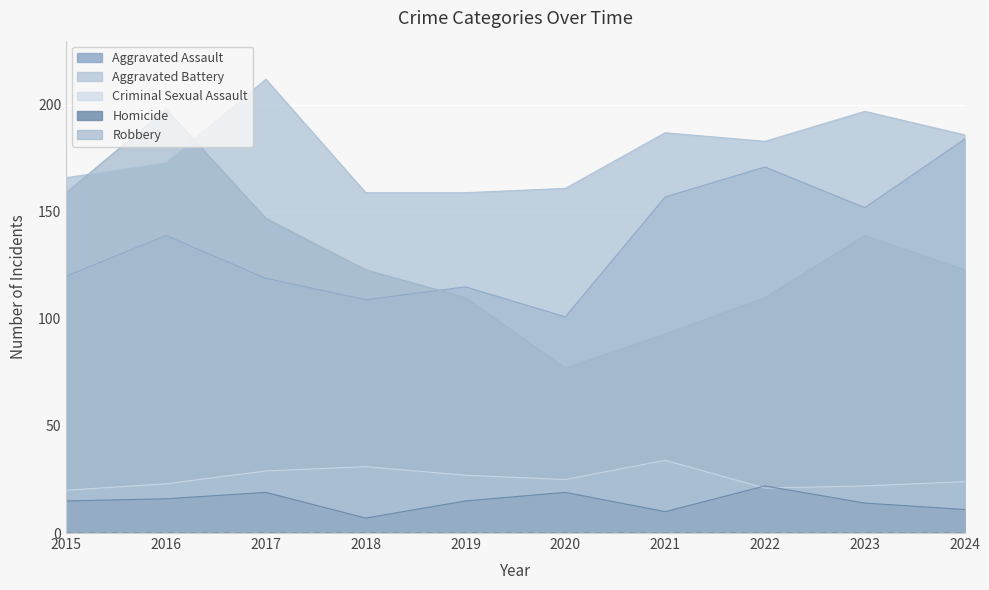

In Aggravated Assault, how many points are lower than both neighbors (excluding endpoints)?

3